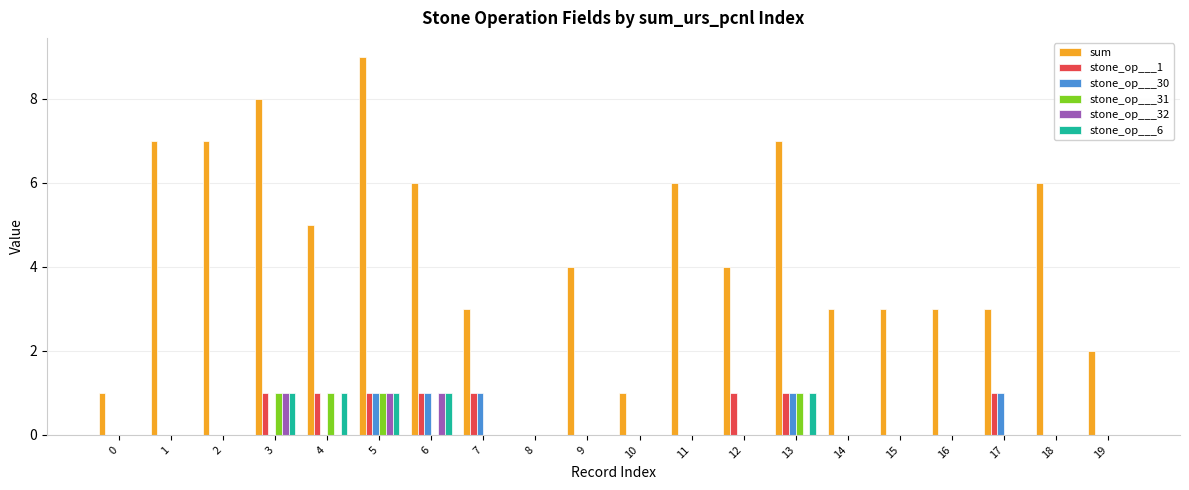

The value of stone_op___31 at 6 is -1. True or false?

False